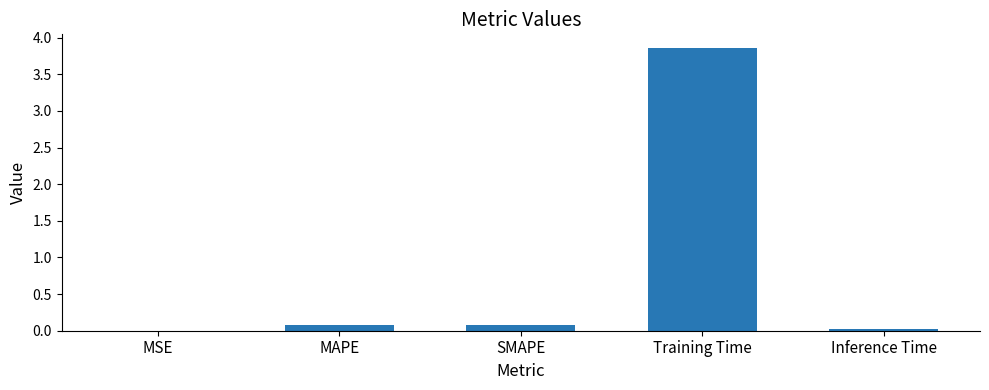

At which category does the chart reach its peak across all series?

Training Time